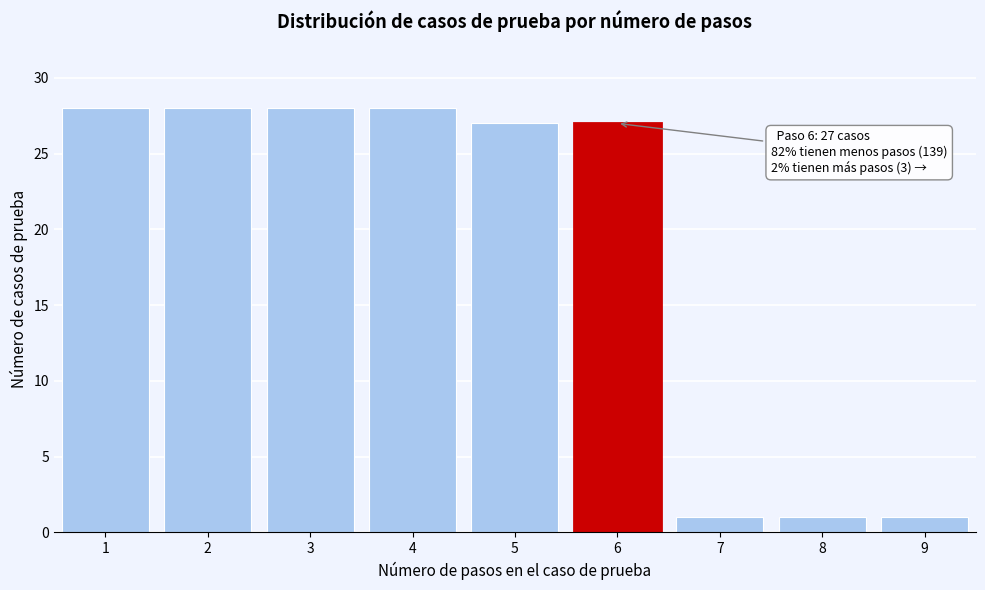

Reading left to right, what are all the values shown in this chart?

1=28	2=28	3=28	4=28	5=27	6=27	7=1	8=1	9=1